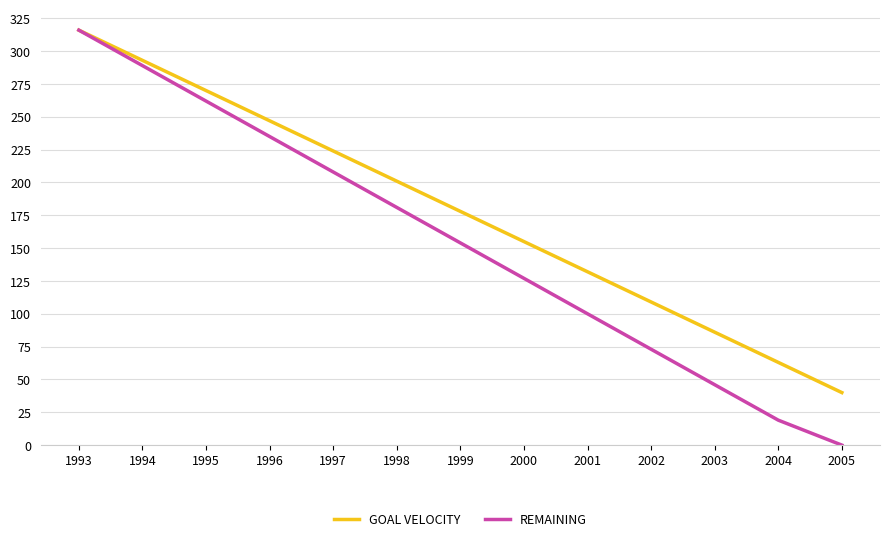

The value of REMAINING at 2002 is 73. True or false?

True